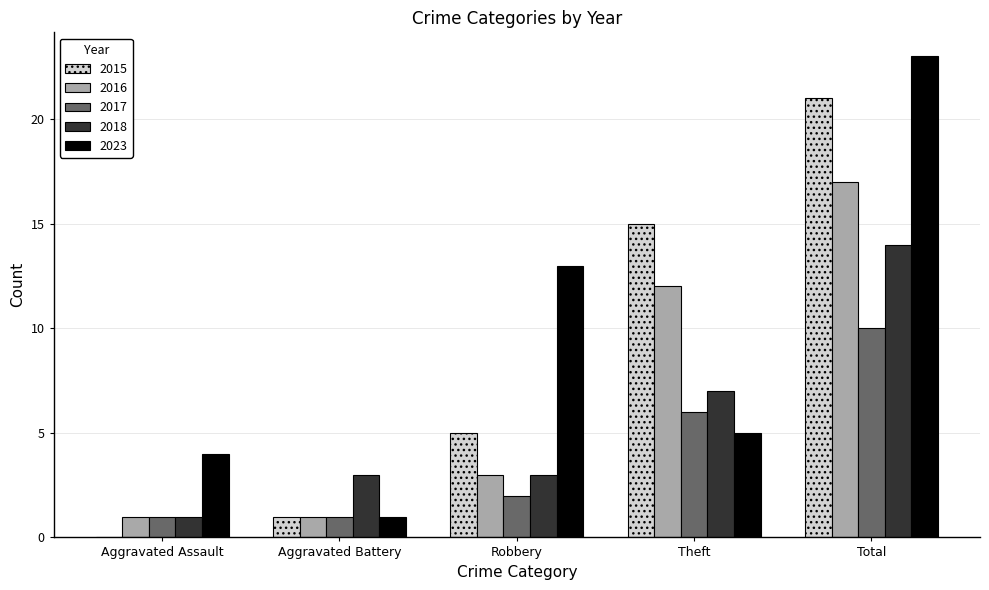

At which label is 2016 closest to 9?

Theft